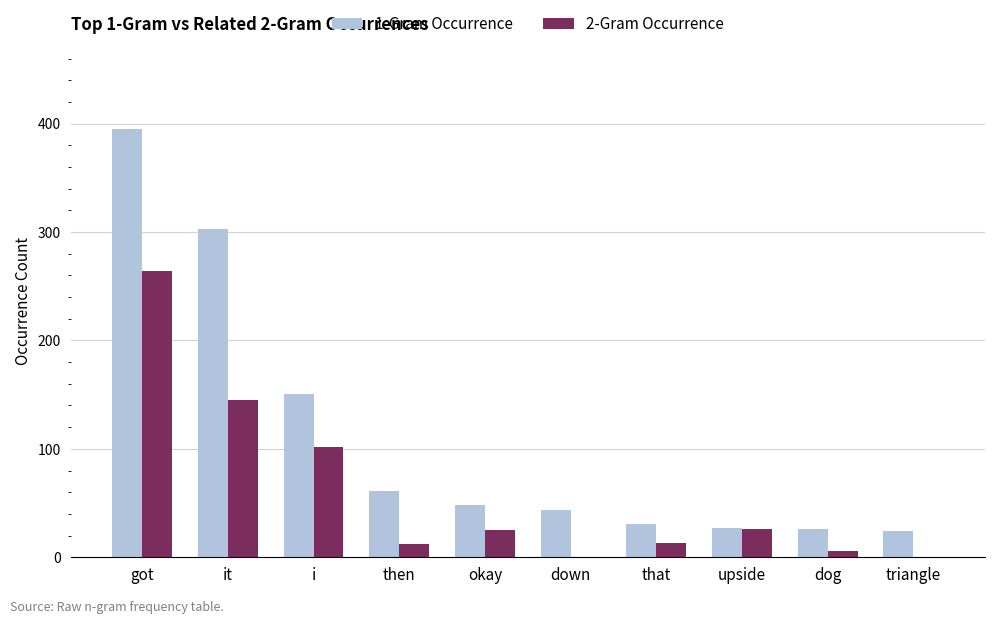

Is the value of 2-Gram Occurrence at it greater than the value of 1-Gram Occurrence at that?

Yes